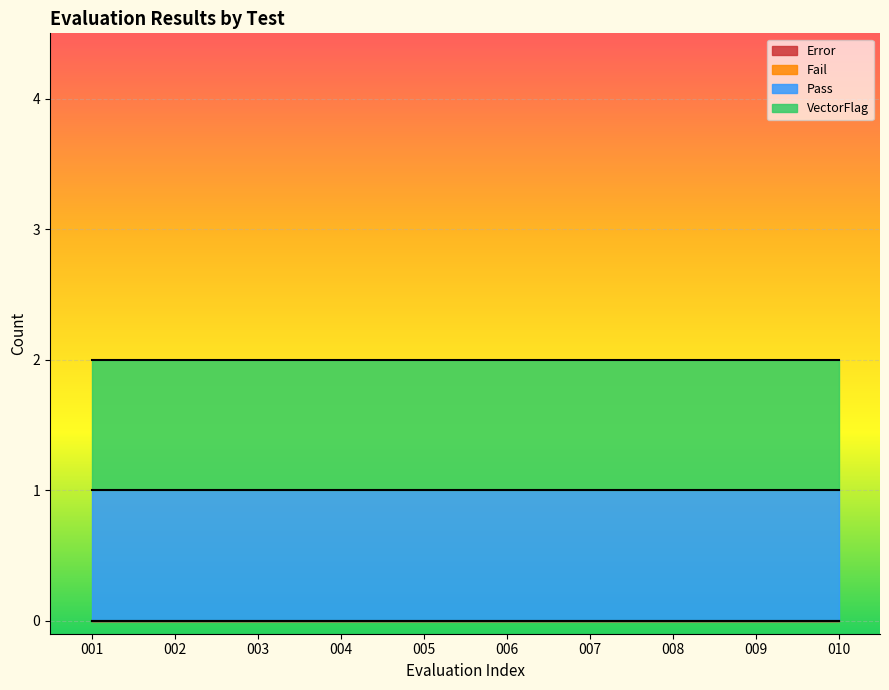

What is the value of the VectorFlag point at the 7th from the left?

1